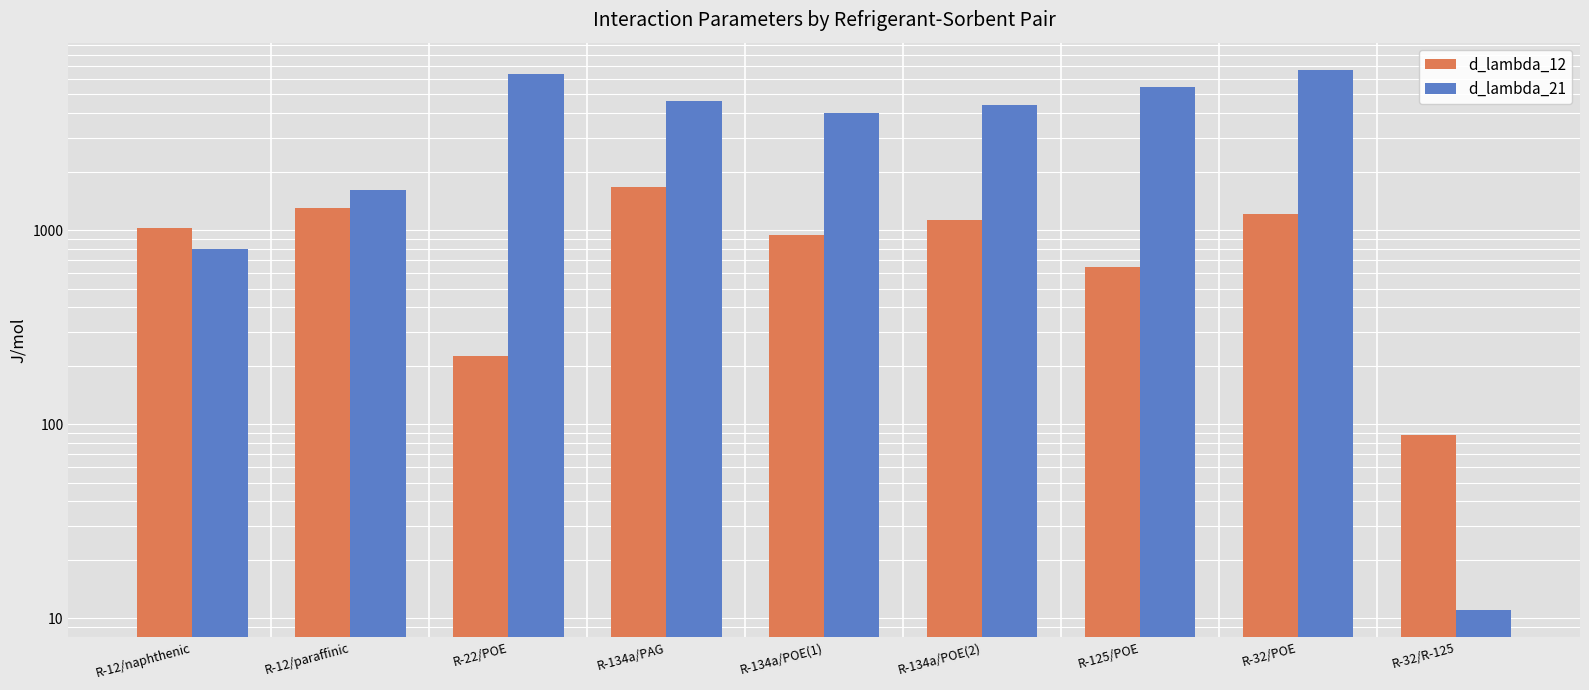

List the series in order of their overall mean, highest first.

d_lambda_21, d_lambda_12